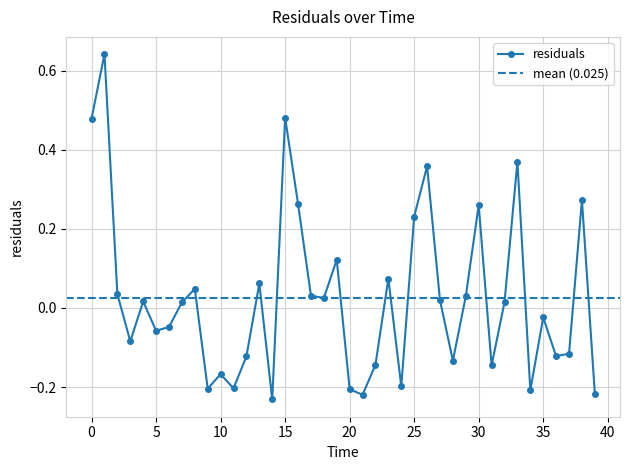

The chart shows a value of -0.1 at 10.0. True or false?

False